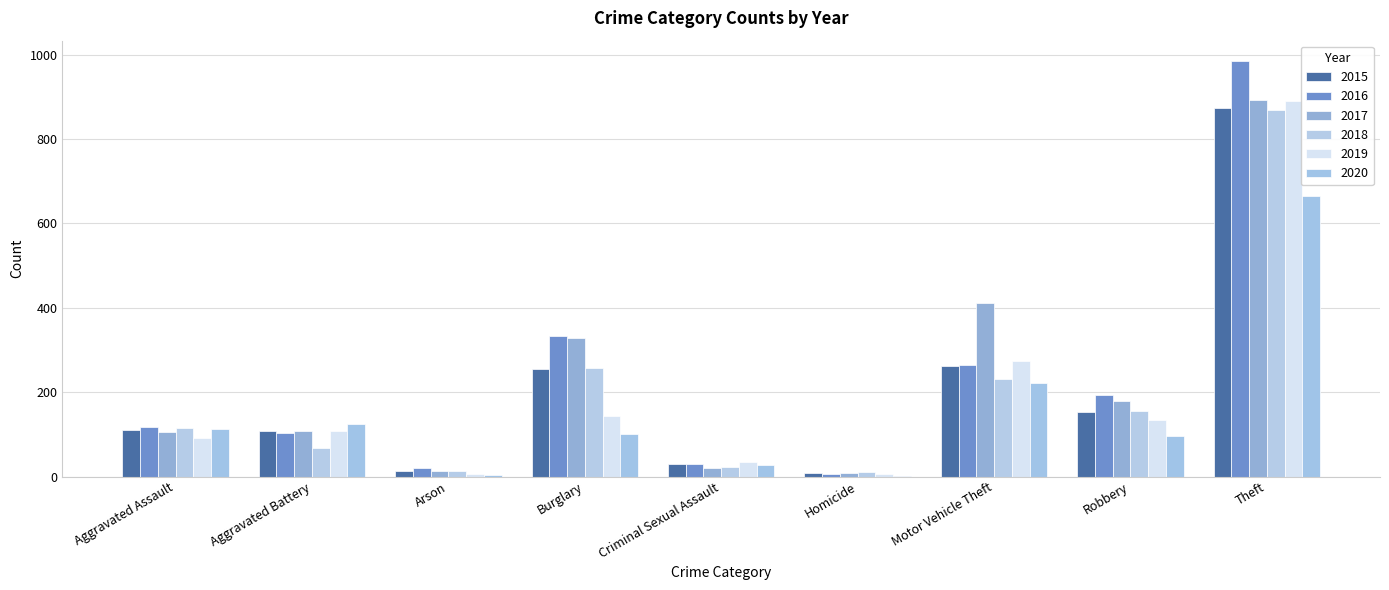

Reading left to right, what are all the values shown in this chart?

2015: 110	108	13	254	29	9	261	154	874
2016: 118	102	20	333	30	7	265	194	984
2017: 105	108	14	329	21	8	411	178	892
2018: 115	67	12	257	22	10	231	155	868
2019: 92	108	5	143	35	5	273	135	891
2020: 113	125	4	100	28	2	221	97	666